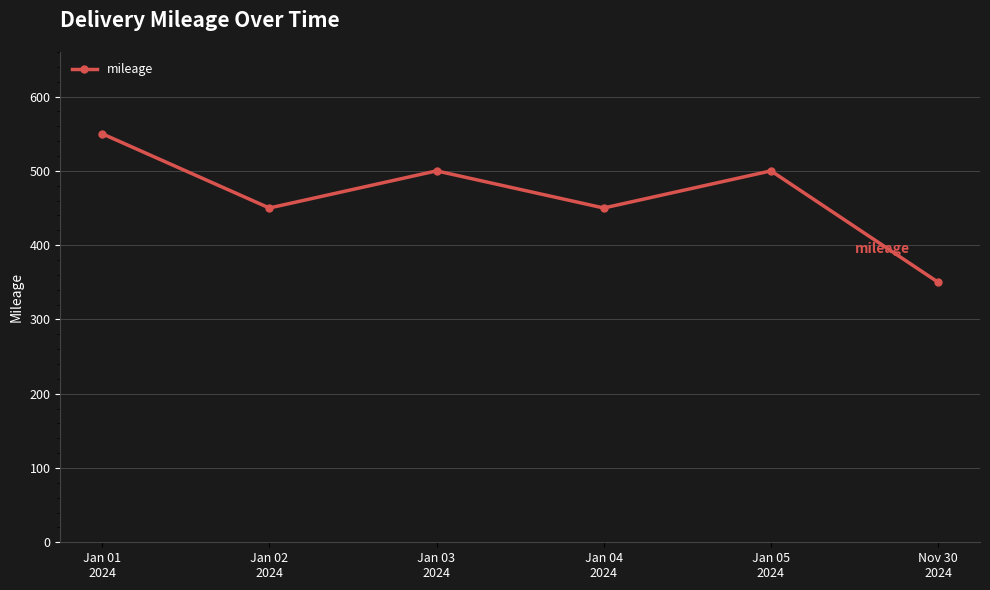

At which category does the chart reach its peak across all series?

Jan 01
2024